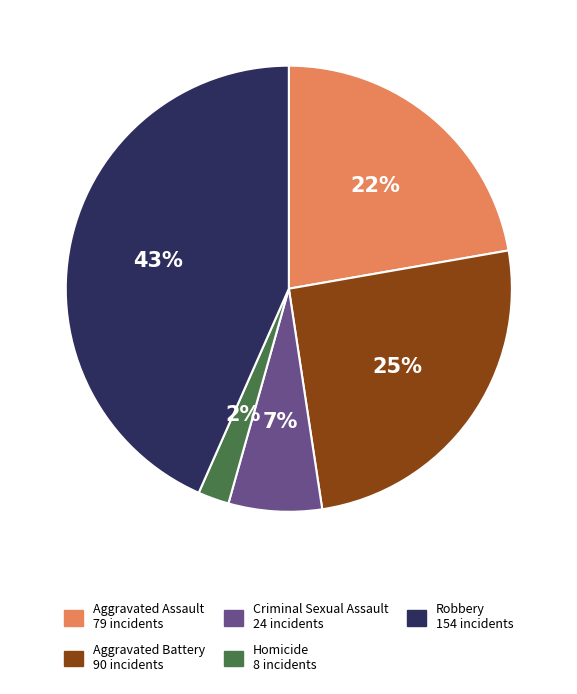

Is Aggravated Assault the majority of the pie?

No